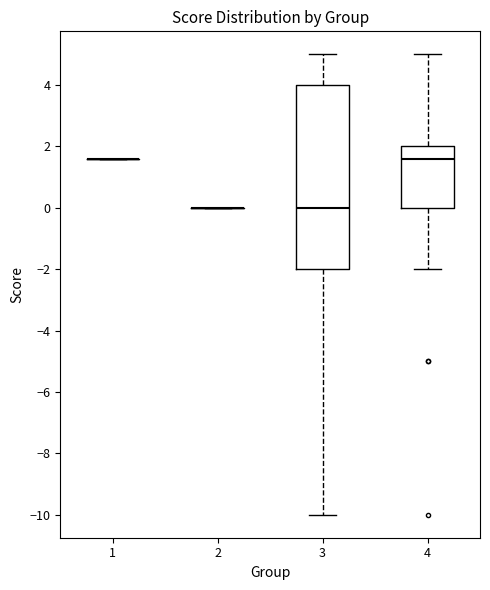

Reading left to right, read every box against the y-axis: the position of its median line, the range the box covers, and the ends of its whiskers. The values are not printed on the chart, so give them approximately, as read against the axis.

1: box collapsed to a line at 1.6, whiskers 1.6 to 1.6
2: box collapsed to a line at 0.0, whiskers 0.0 to 0.0
3: median 0.0, box -2.0 to 4.0, whiskers -10.0 to 5.0
4: median 1.6, box 0.0 to 2.0, whiskers -2.0 to 5.0